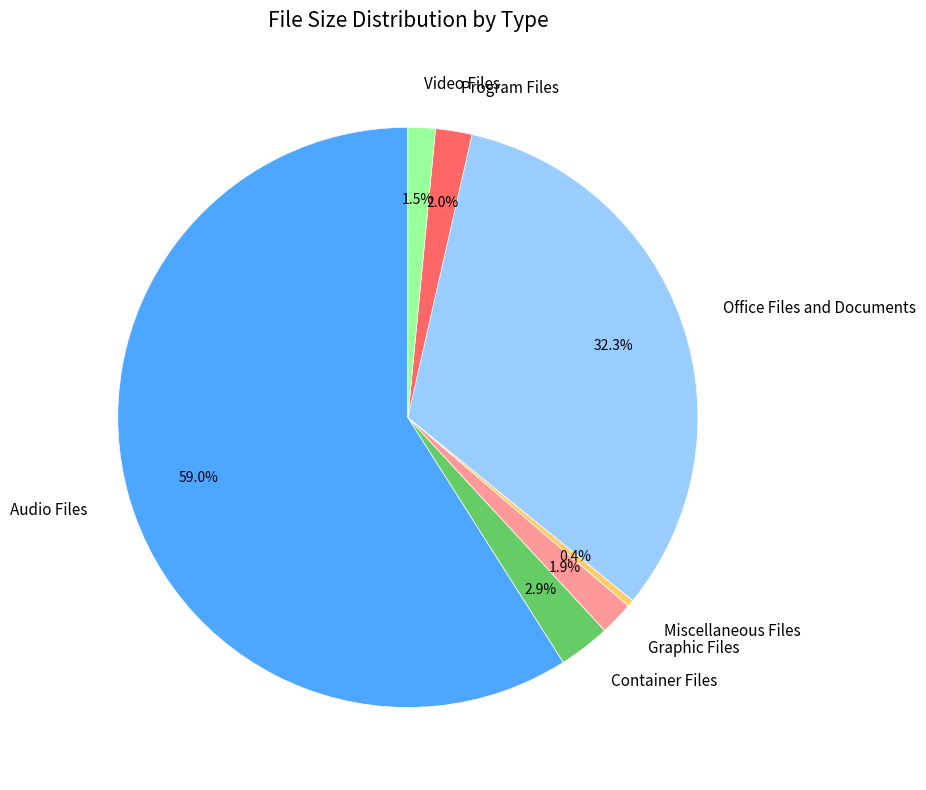

Which has a higher value, Container Files or Program Files?

Container Files